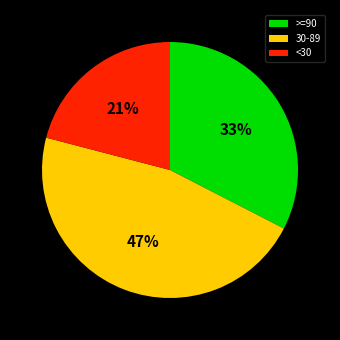

To the nearest percent, what portion does <30 represent?

21%